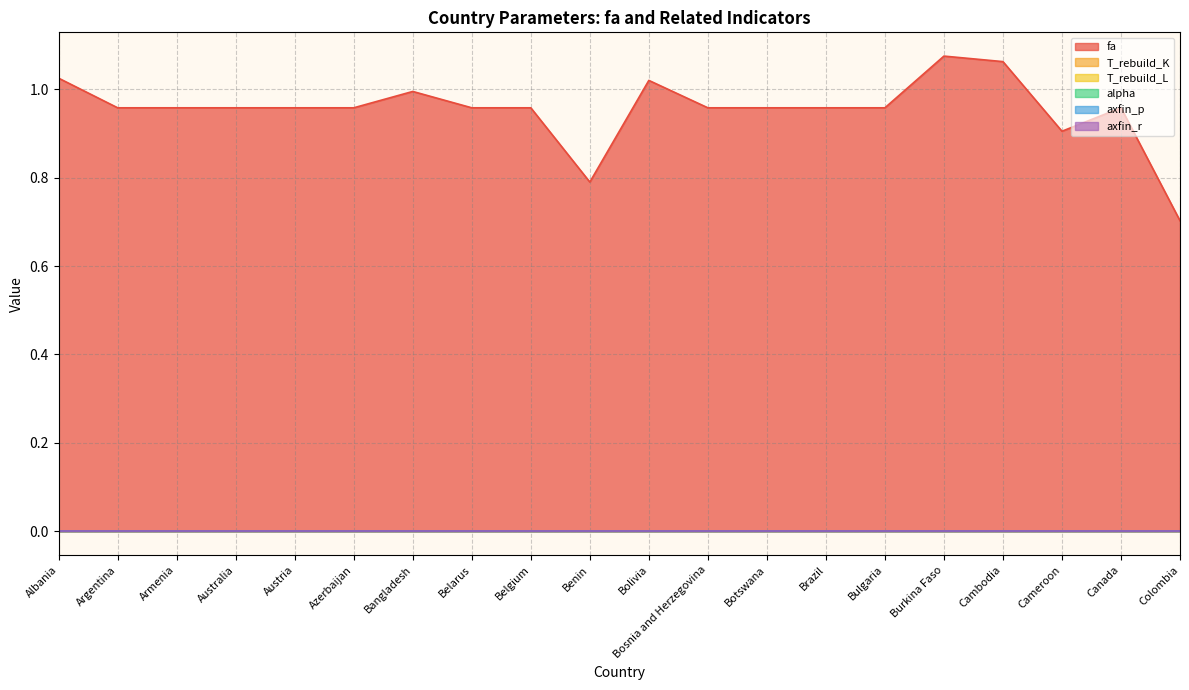

Does the chart display data point markers on the line(s)?

No